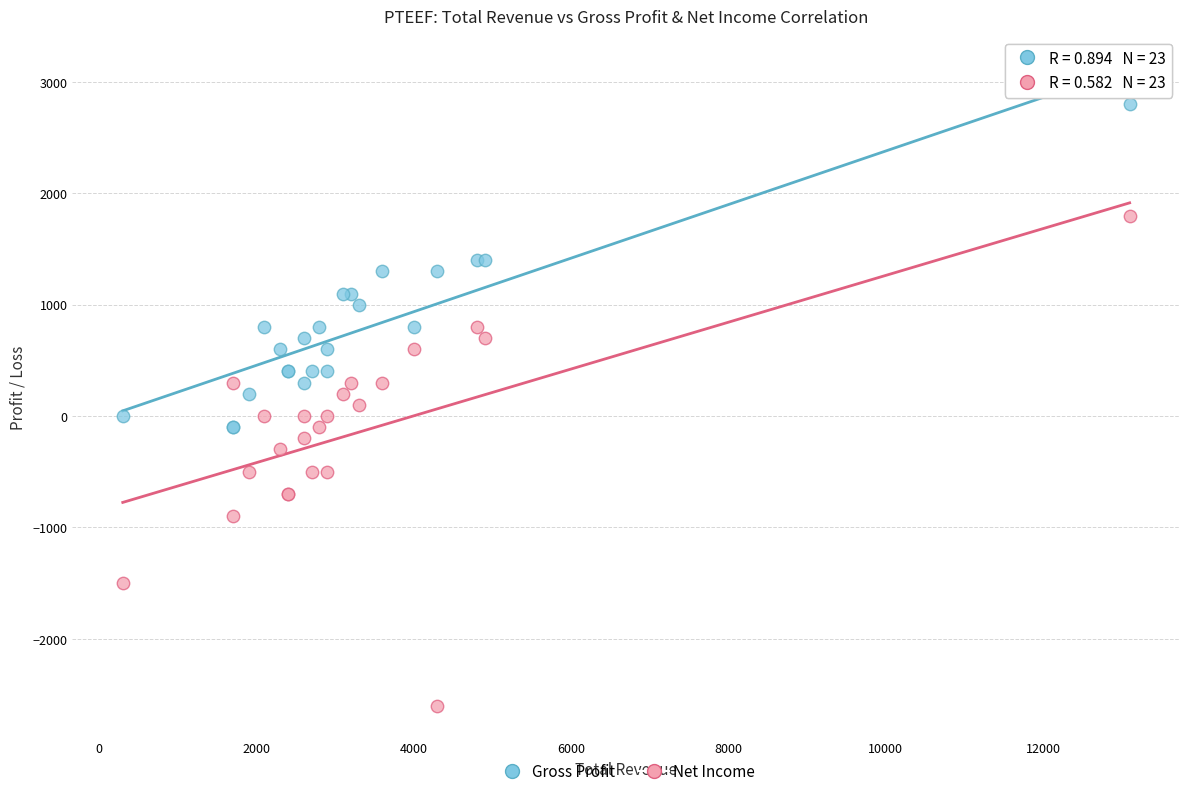

Which series reaches the minimum Y coordinate?

Net Income